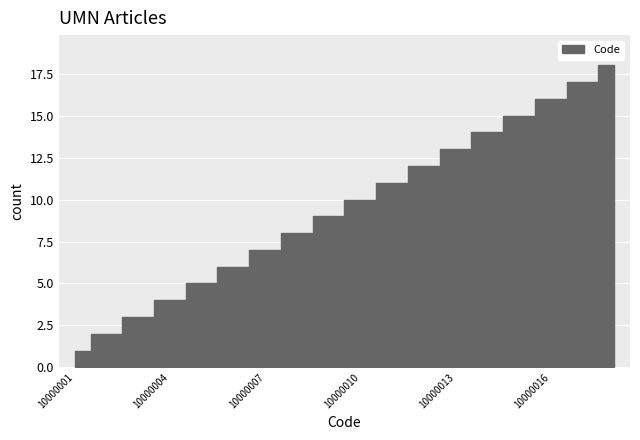

What is the change in value from 10000002 to 10000008?

+6